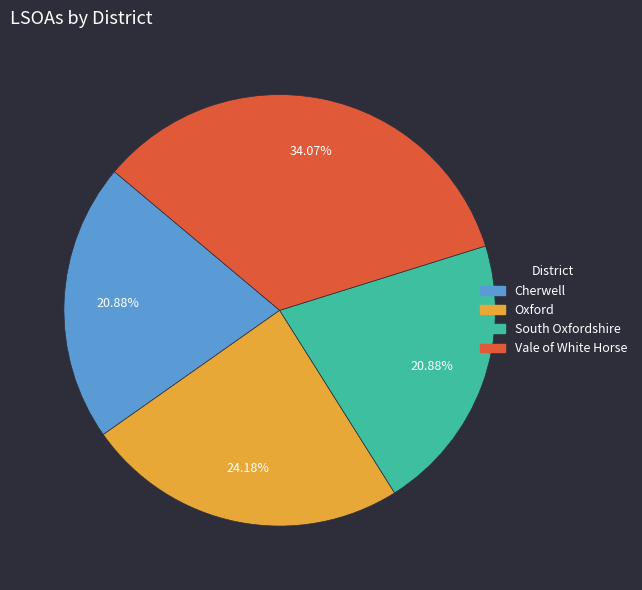

Is it true that Vale of White Horse is 47% of the pie?

False